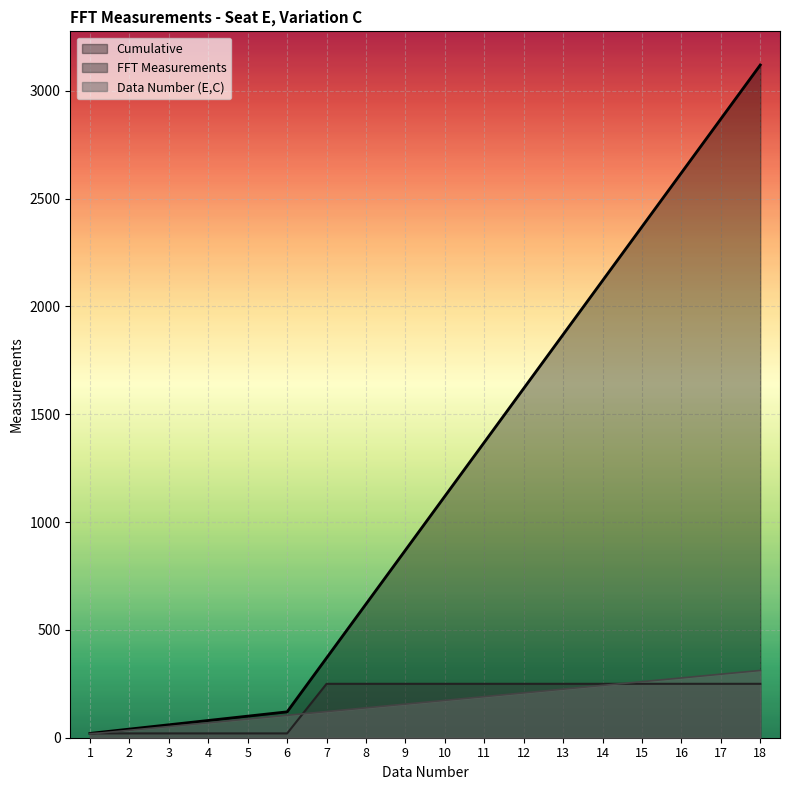

What is the value of the FFT Measurements point at the 3rd from the left?

20.0